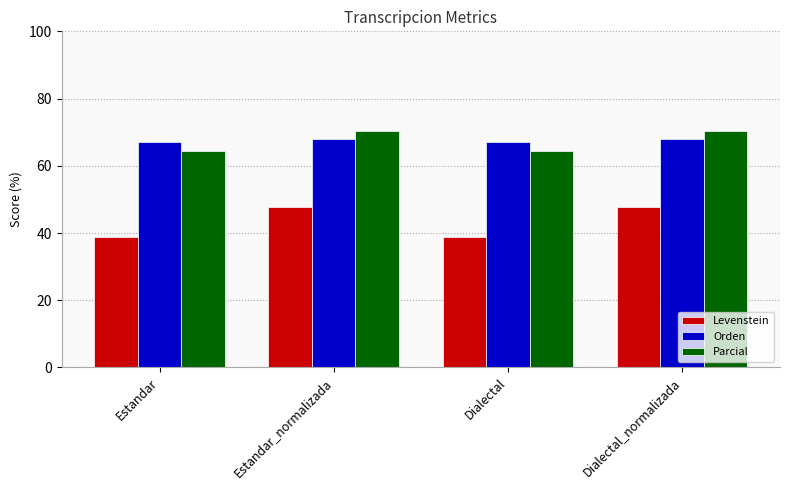

What is the difference between the highest and lowest values at Estandar_normalizada?

22.5